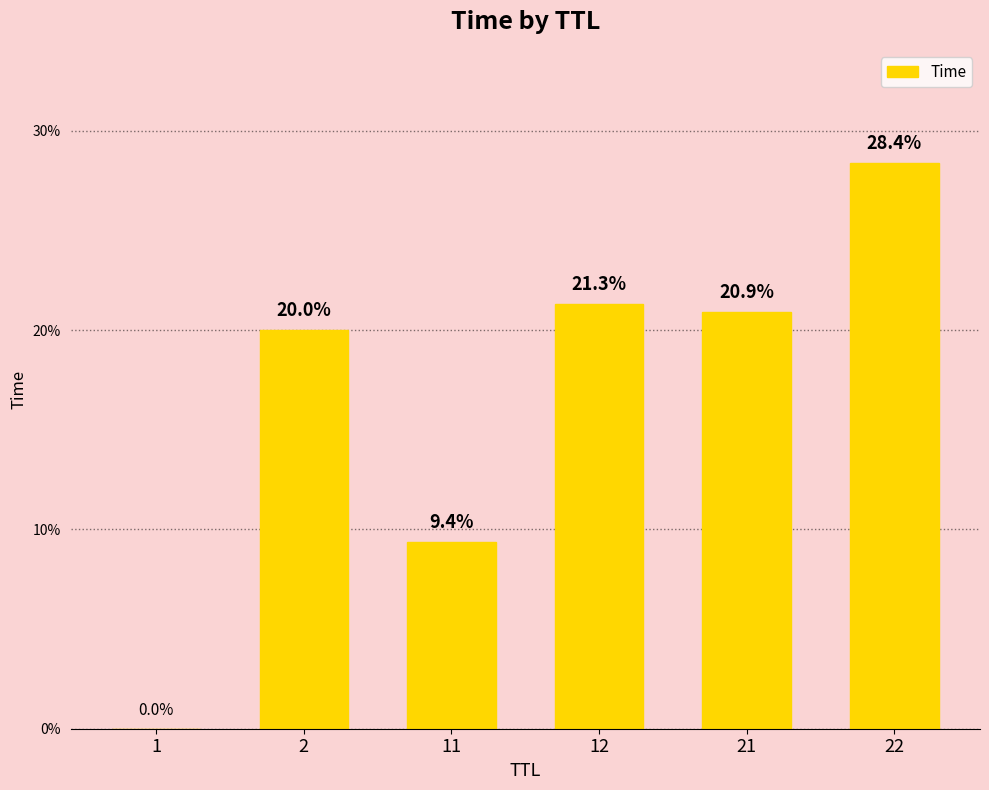

Does the chart contain stacked bars?

No